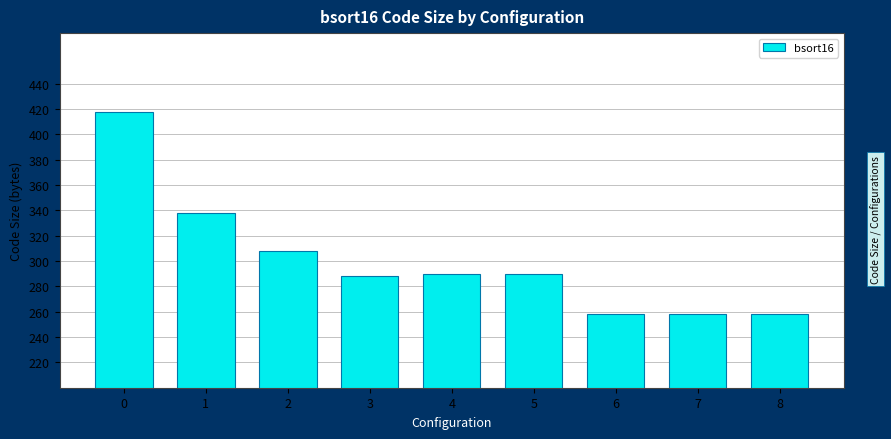

Reading right to left, what are all the values shown in this chart?

8=258	7=258	6=258	5=290	4=290	3=288	2=308	1=338	0=418